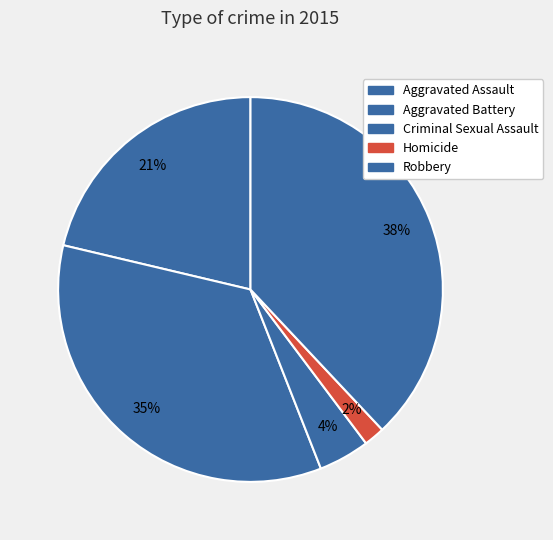

To the nearest percent, what is the difference between the largest and smallest slice percentages?

36%